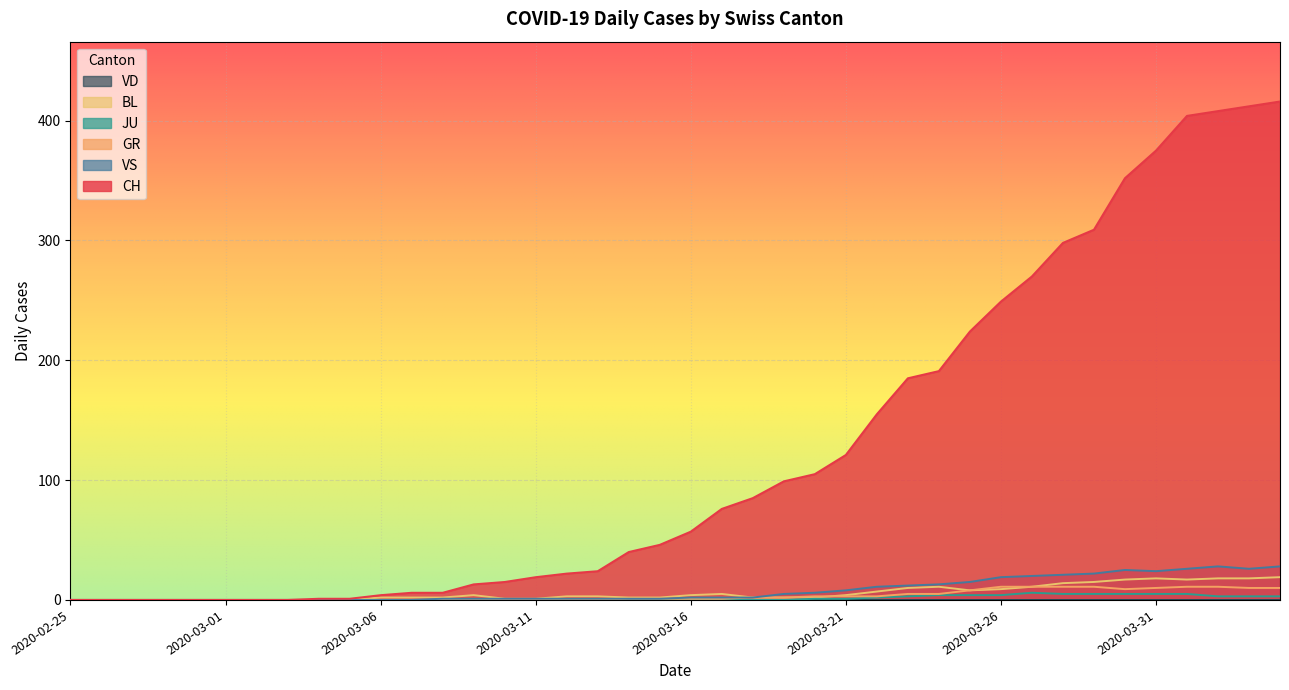

Which series has the largest total across all categories?

CH